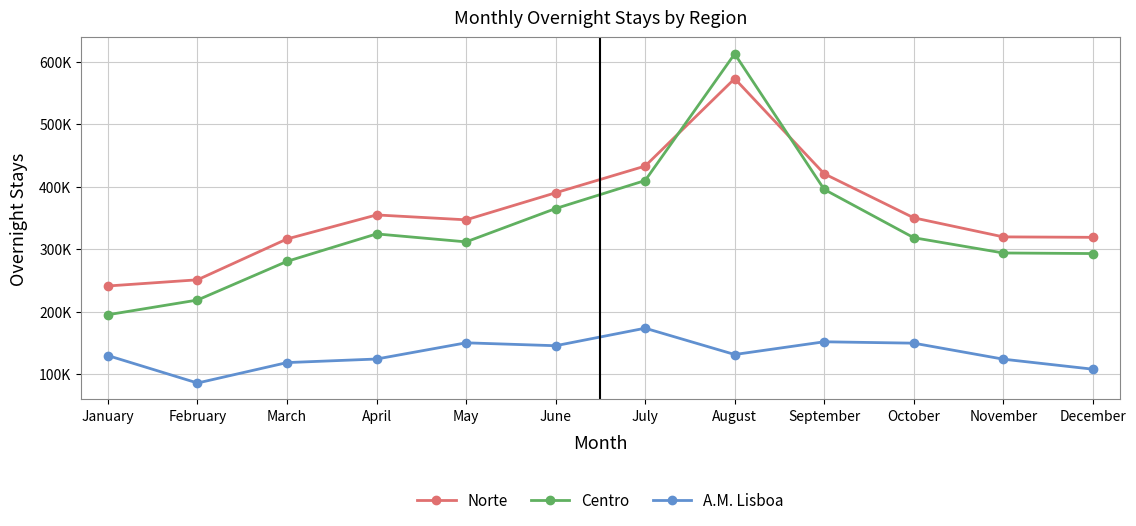

Which series has the largest range (max minus min)?

Centro